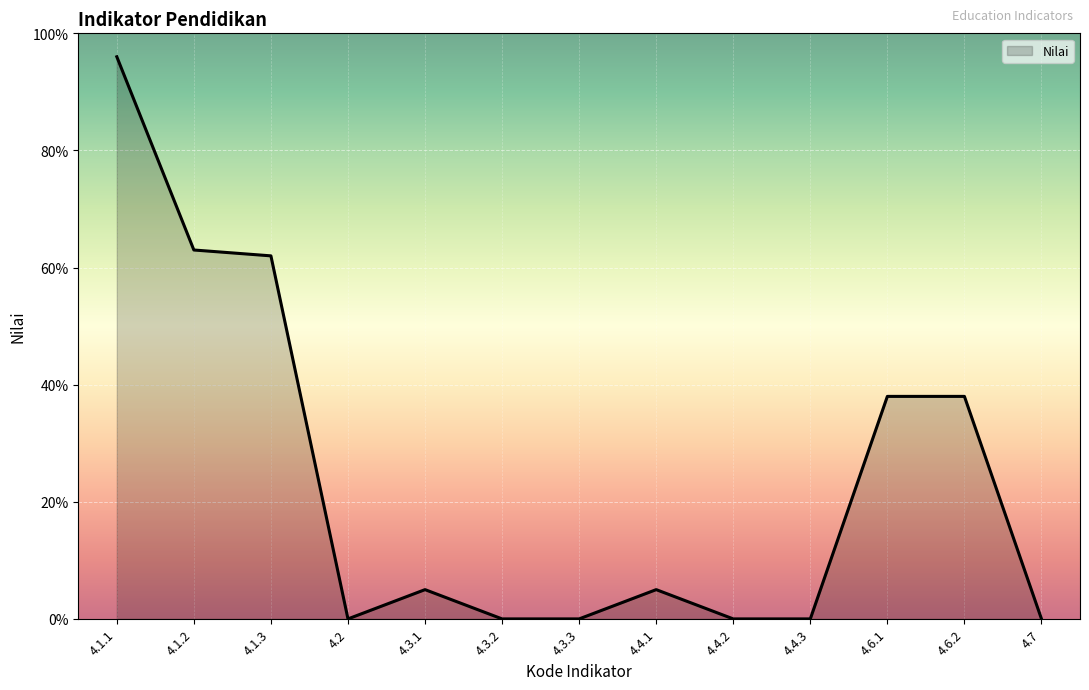

Which has a higher value, 4.3.2 or 4.4.1?

4.4.1